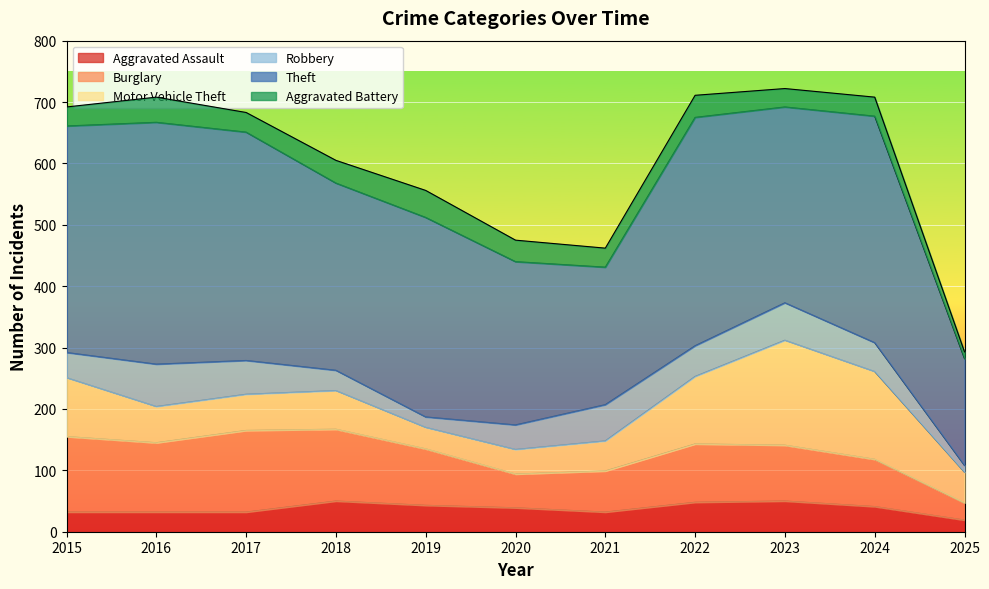

Between 2017 and 2019, which series saw the biggest shift?

Theft